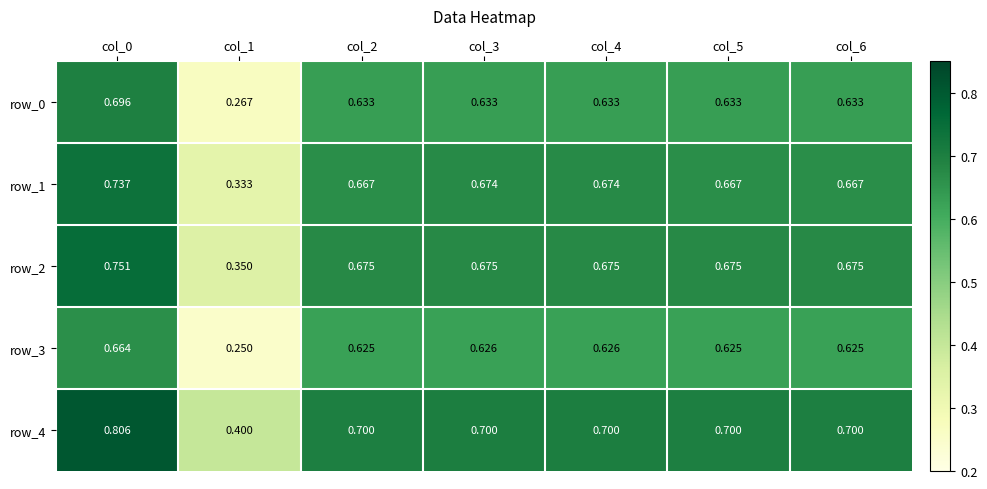

Is the value of row_2 at col_2 greater than the value of row_4 at col_0?

No